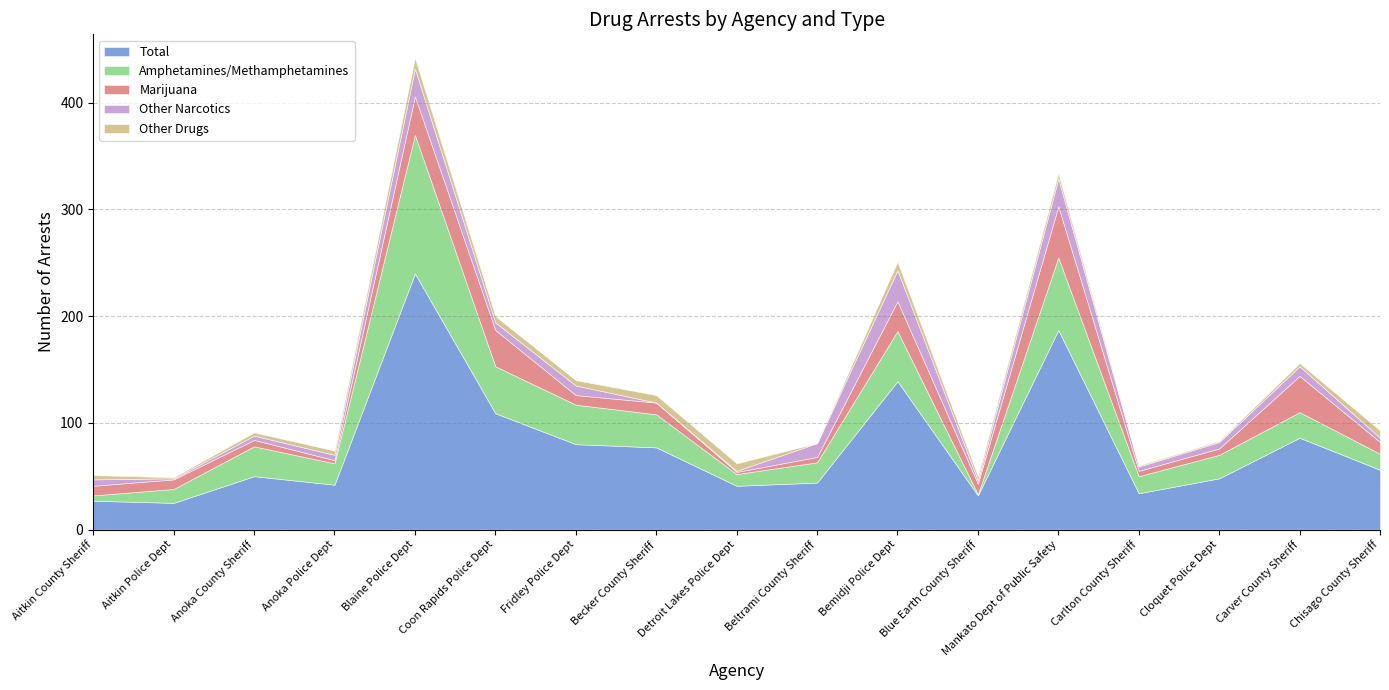

Is the value of Total at Beltrami County Sheriff greater than the value of Marijuana at Anoka Police Dept?

Yes